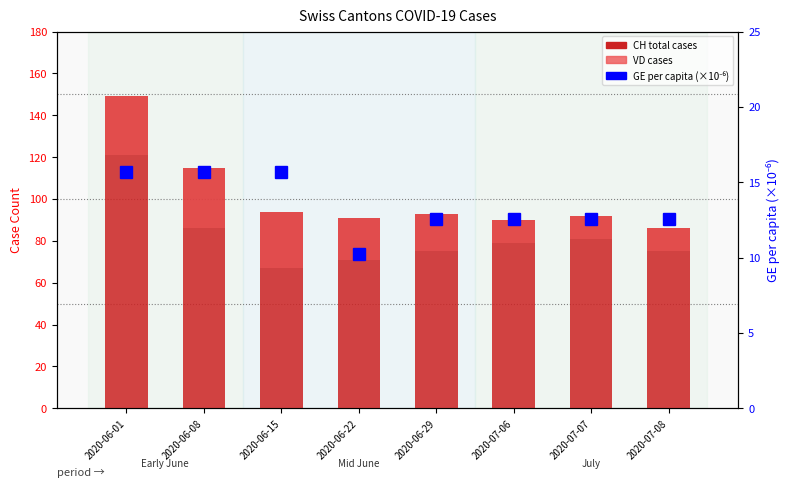

What is the difference between the maximum and minimum values in the CH (total cases) series?

63.0